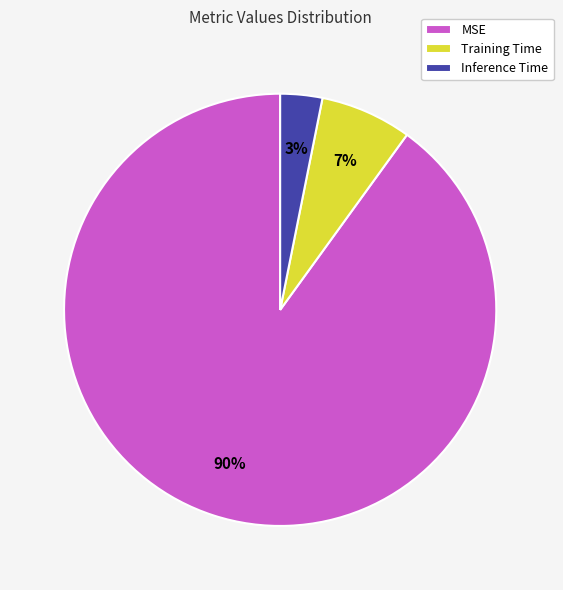

The Training Time slice represents 1% of the pie. True or false?

False